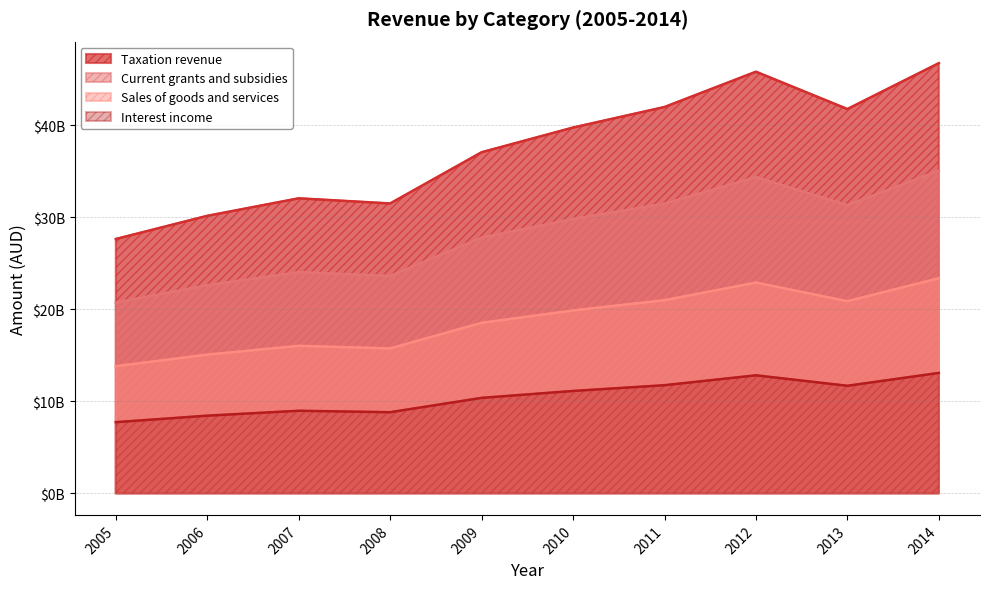

Reading left to right, list all the values displayed in this chart.

Taxation revenue: 2005=27632000000.0	2006=30149000000.0	2007=32052000000.0	2008=31493000000.0	2009=37055000000.0	2010=39739000000.0	2011=41969000000.0	2012=45802000000.0	2013=41749000000.0	2014=46734000000.0
Current grants and subsidies: 2005=20724000000.0	2006=22611750000.0	2007=24039000000.0	2008=23619750000.0	2009=27791250000.0	2010=29804250000.0	2011=31476750000.0	2012=34351500000.0	2013=31311750000.0	2014=35050500000.0
Sales of goods and services: 2005=13816000000.0	2006=15074500000.0	2007=16026000000.0	2008=15746500000.0	2009=18527500000.0	2010=19869500000.0	2011=20984500000.0	2012=22901000000.0	2013=20874500000.0	2014=23367000000.0
Interest income: 2005=7736960000.0	2006=8441720000.0	2007=8974560000.0	2008=8818040000.0	2009=10375400000.0	2010=11126920000.0	2011=11751320000.0	2012=12824560000.0	2013=11689720000.0	2014=13085520000.0